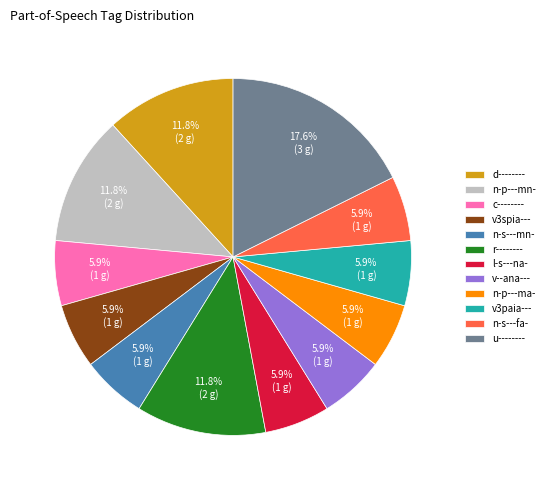

Does v3paia--- represent more than half of the total?

No